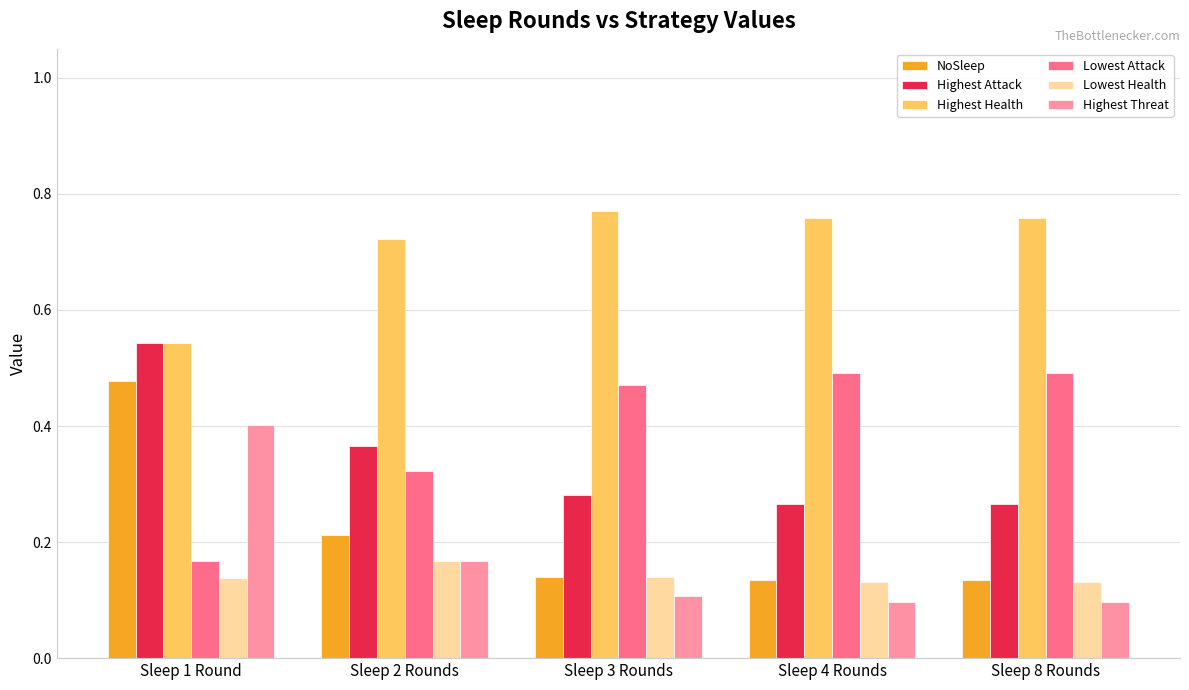

The value of Lowest Health at Sleep 3 Rounds is 0.1. True or false?

True